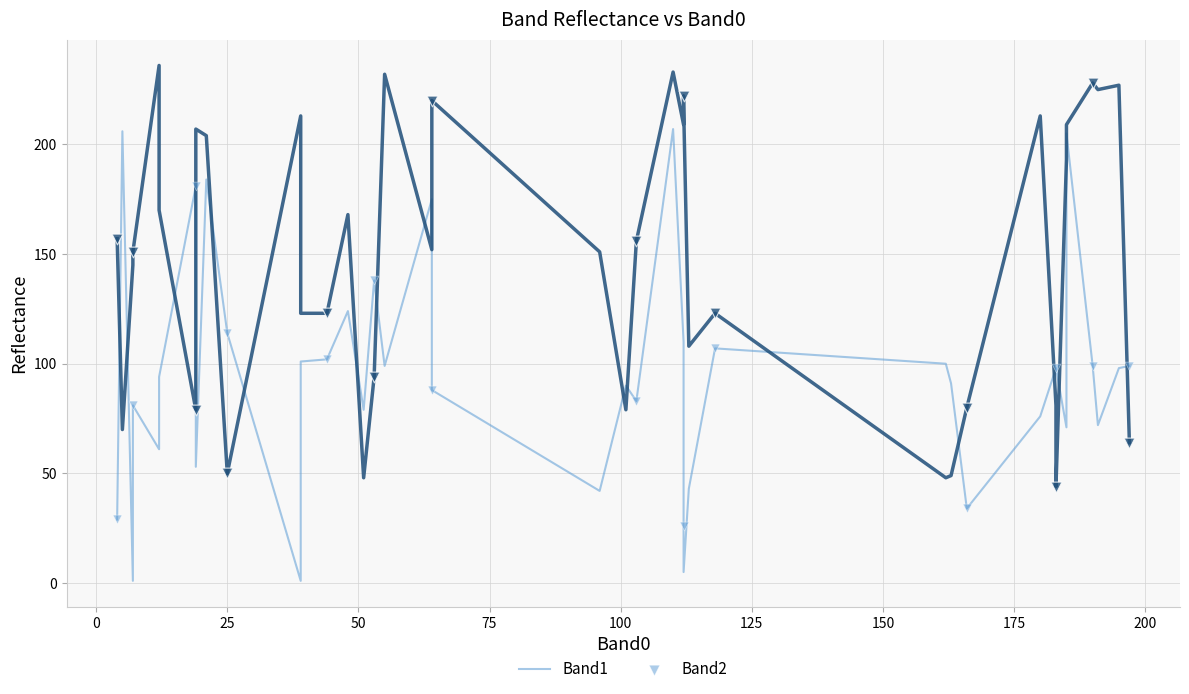

What is the total value across all series at 36?

232